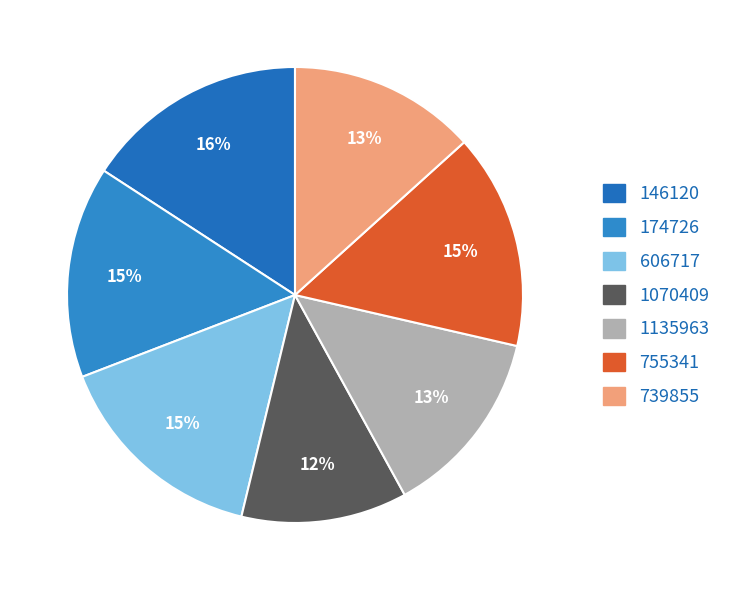

How much of the chart is everything except 174726?

85.0%